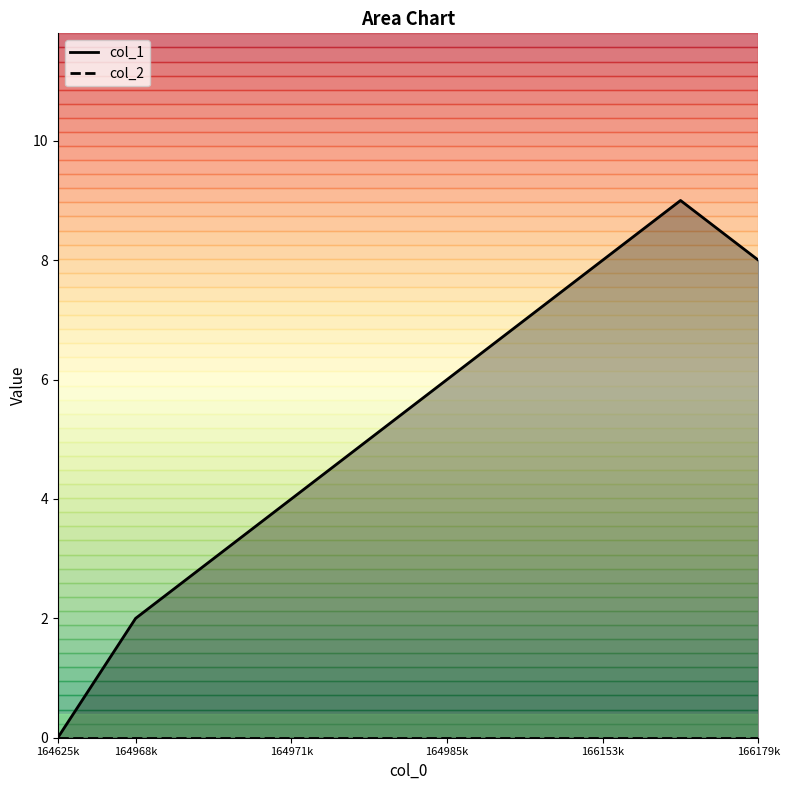

Reading left to right, list all the values displayed in this chart.

0	2	3	4	5	6	7	8	9	8